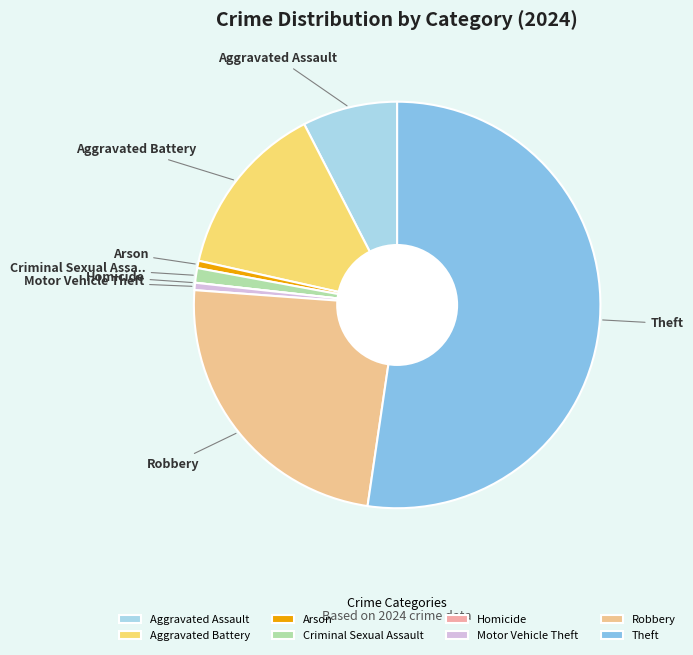

What is the ratio of the value at Robbery to the value at Arson?

41.0